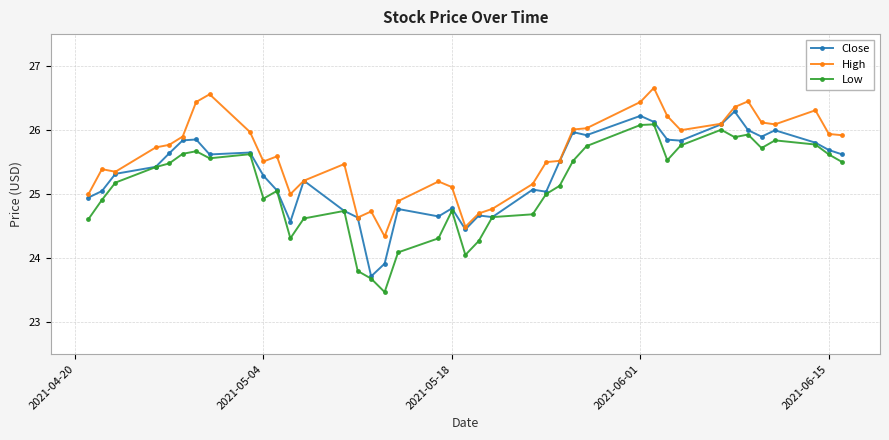

What is the value of the Close point at the 39th from the left?

25.7